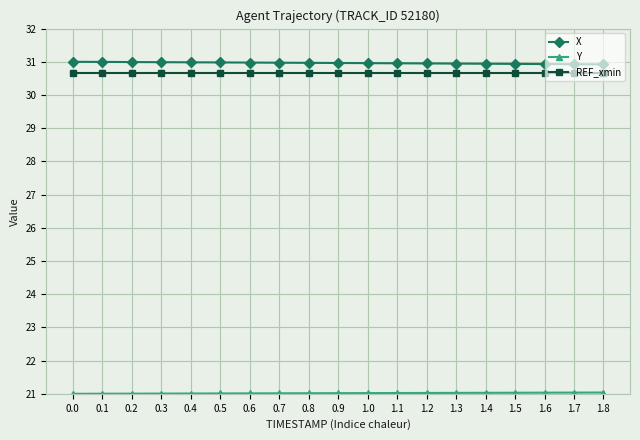

What is the difference between the highest and lowest values at 1.2?

9.9